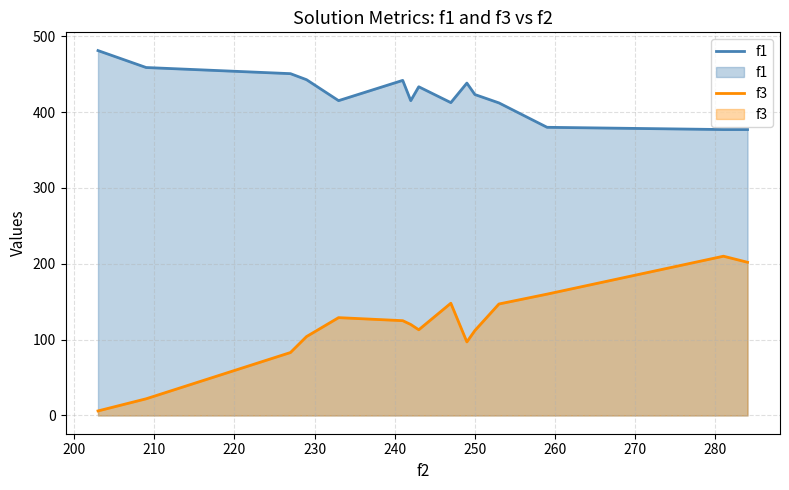

What is the lowest value of the f1 series?

377.0